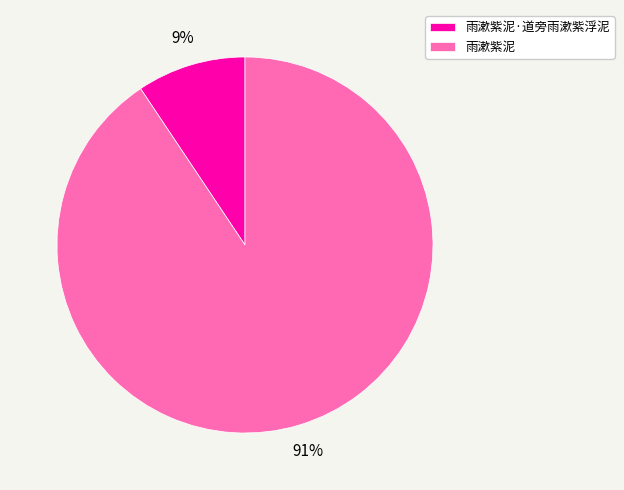

What percentage is the 雨漱紫泥·道旁雨漱紫浮泥 slice, to the nearest percent?

9%